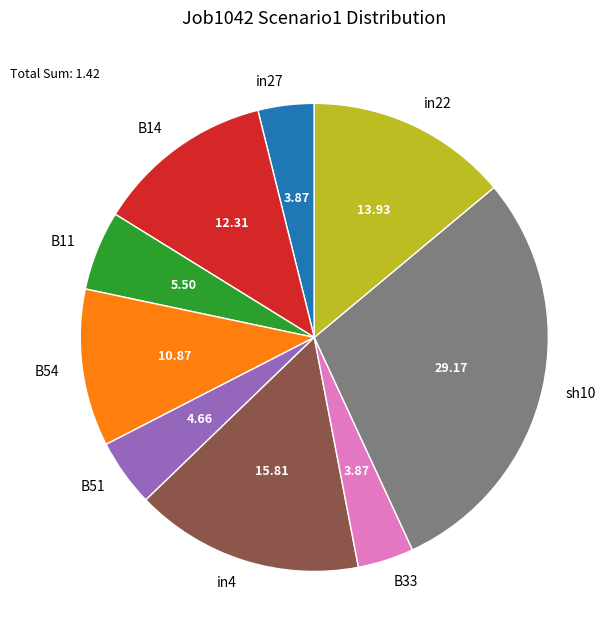

Does any single category account for the majority?

No